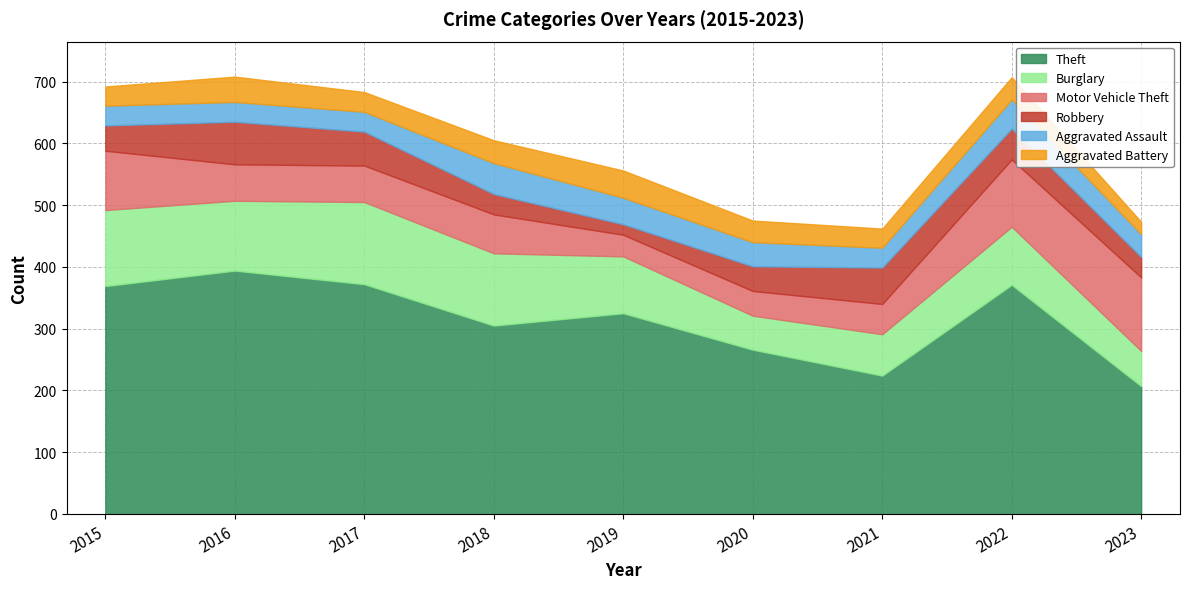

Rank the categories by Burglary value from highest to lowest.

2017, 2015, 2018, 2016, 2022, 2019, 2021, 2023, 2020